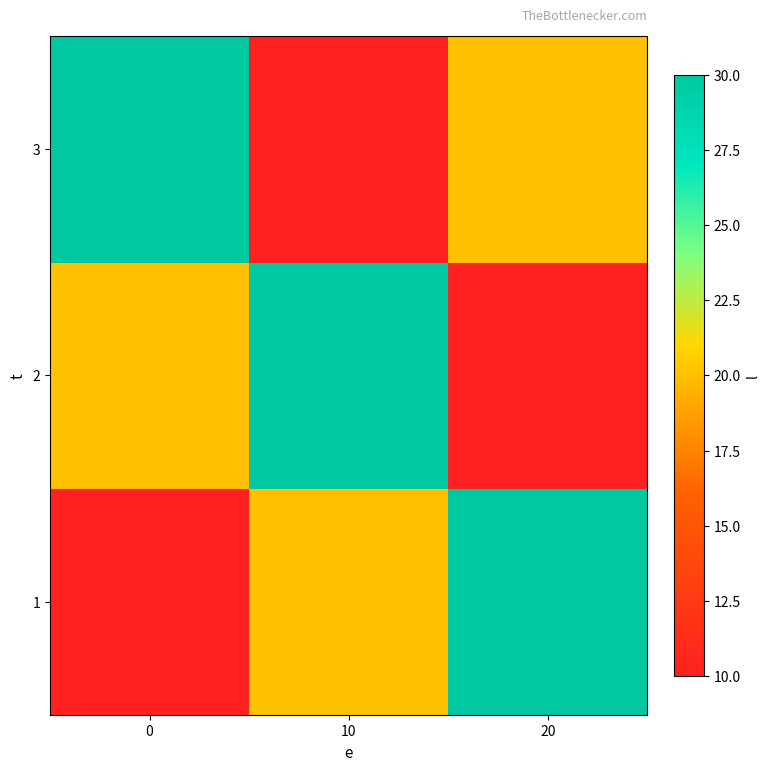

At how many categories does at least one series exceed 27?

3